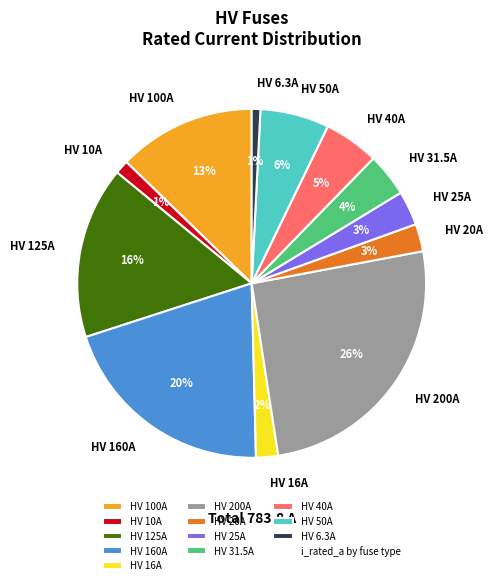

Which category has the biggest portion of the pie?

HV 200A